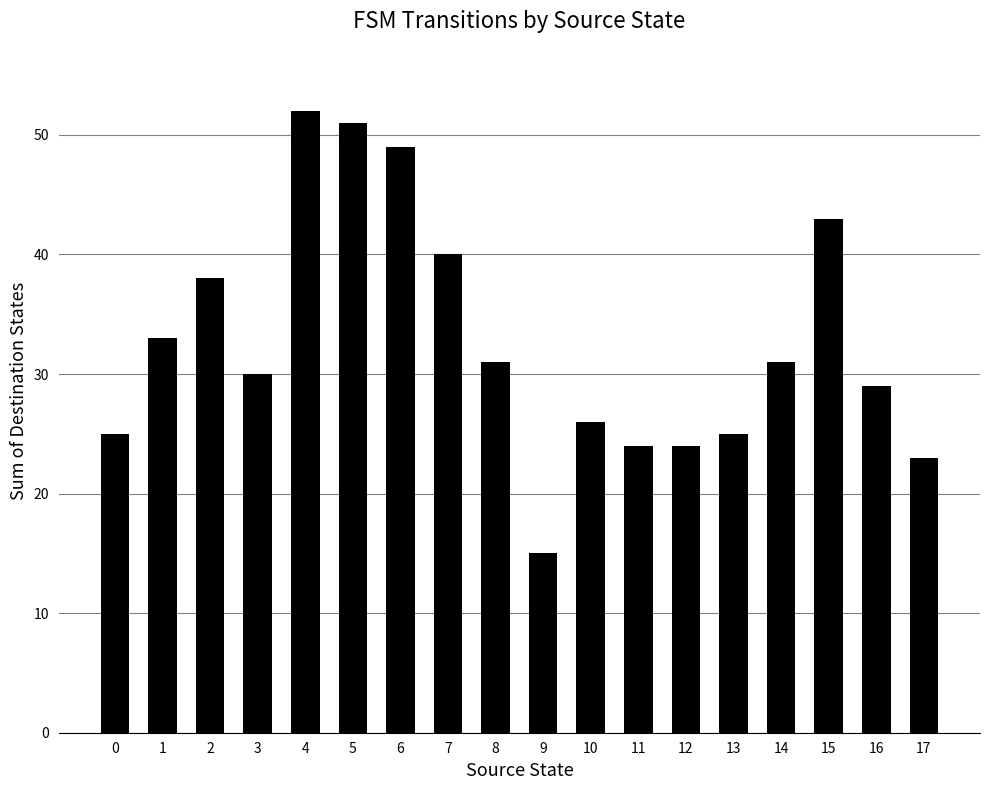

Reading left to right, transcribe all the data shown in this chart.

0=25	1=33	2=38	3=30	4=52	5=51	6=49	7=40	8=31	9=15	10=26	11=24	12=24	13=25	14=31	15=43	16=29	17=23